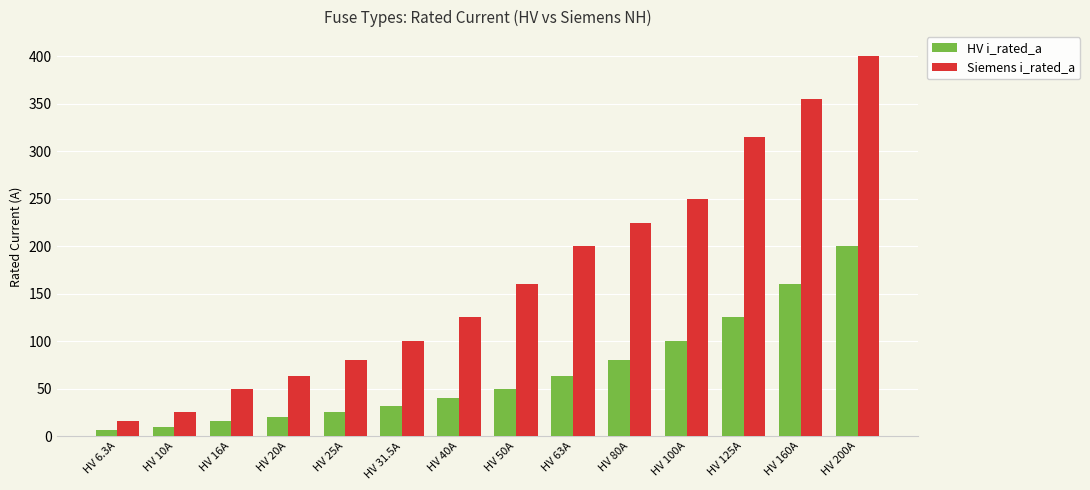

The value of Siemens i_rated_a at HV 200A is 632.3. True or false?

False